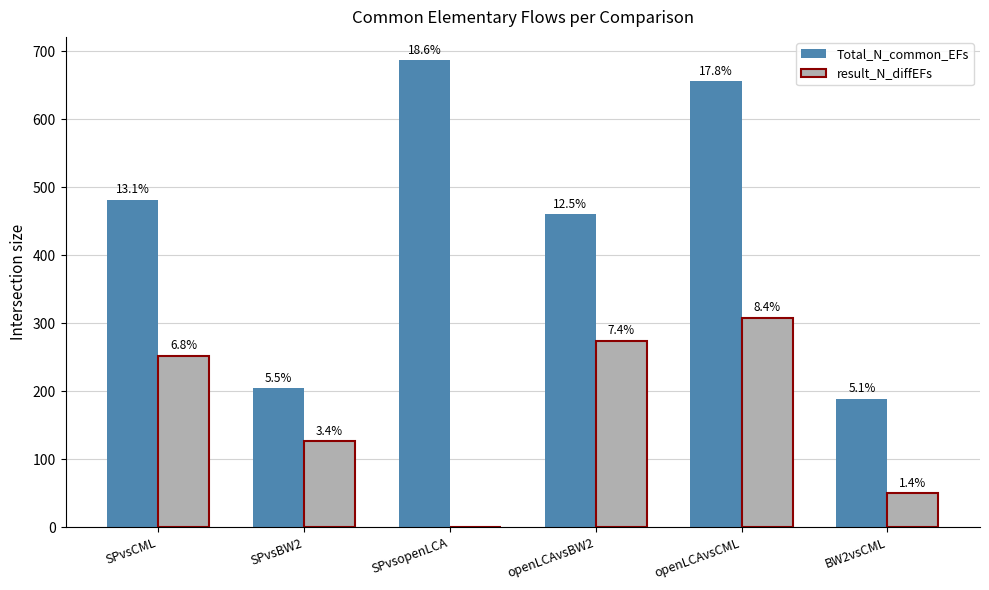

How many groups of bars are there?

6